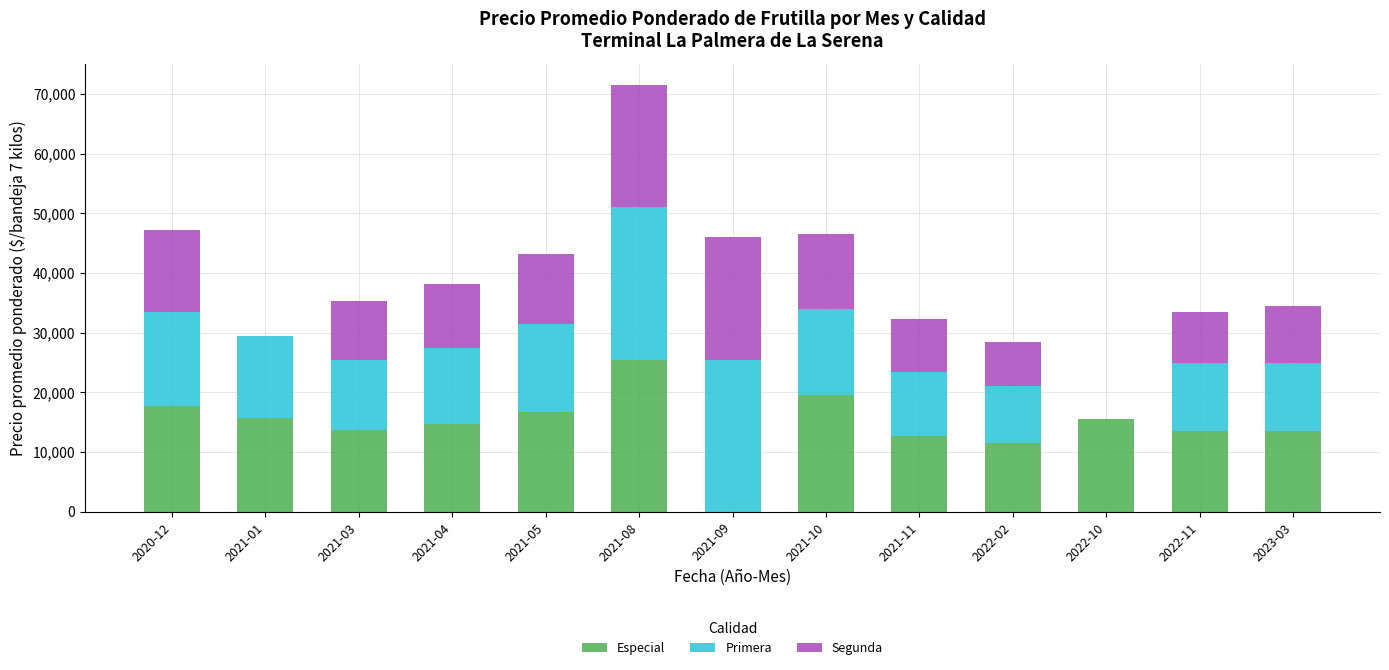

What is the highest value of the Especial series?

25500